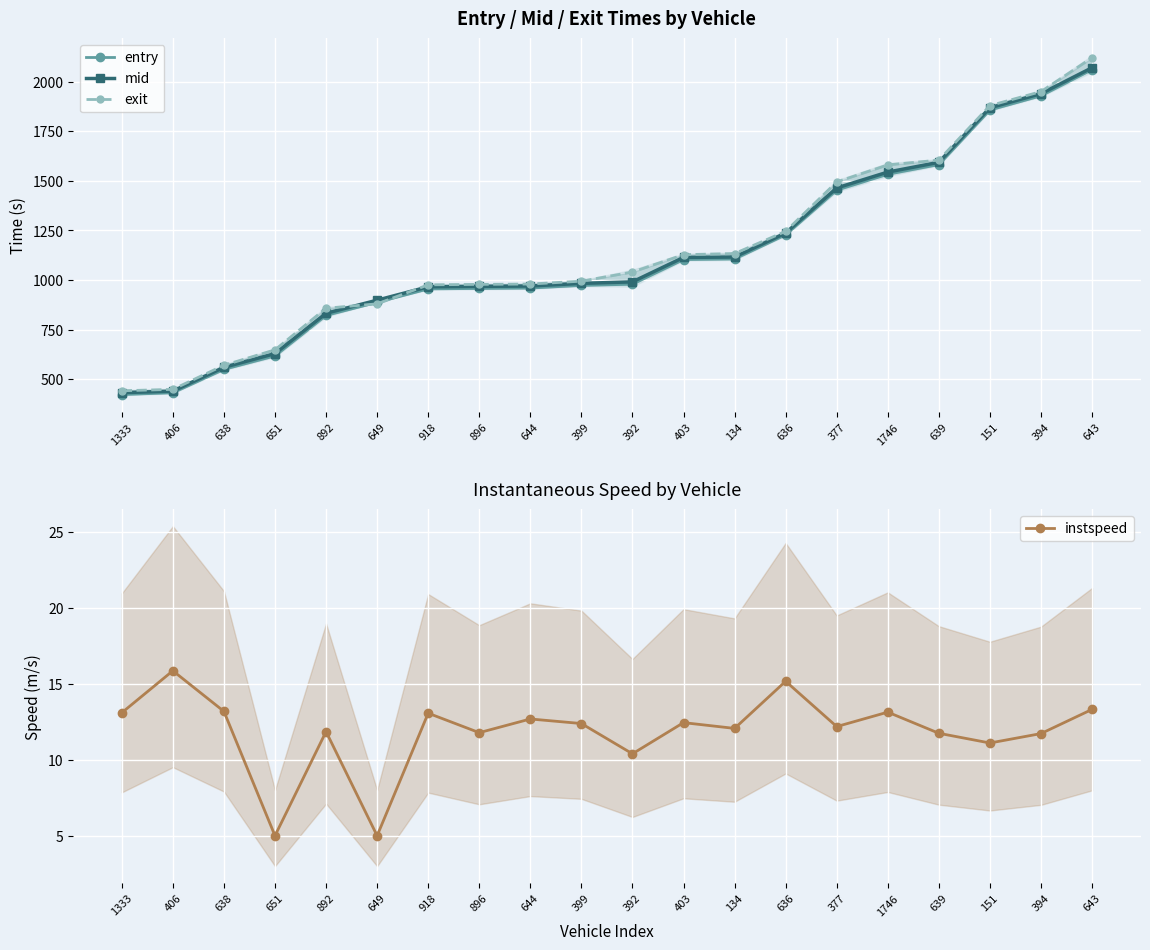

What is the sum of the exit values at 639 and 399?

2599.2